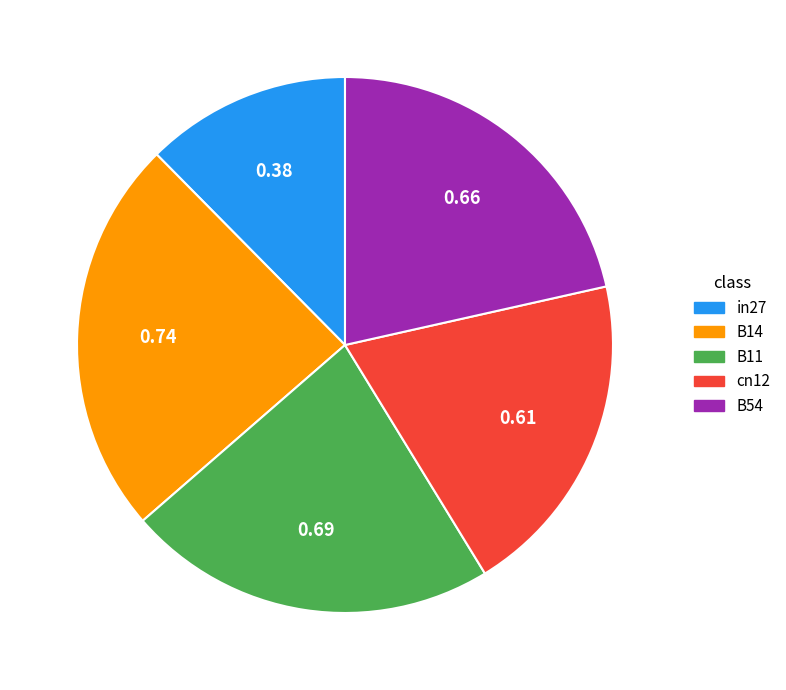

Rank the categories by value from highest to lowest.

B14, B11, B54, cn12, in27